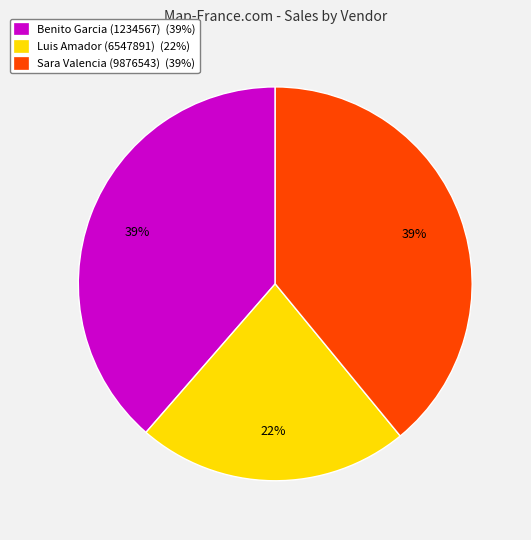

How many slices are in this pie chart?

3